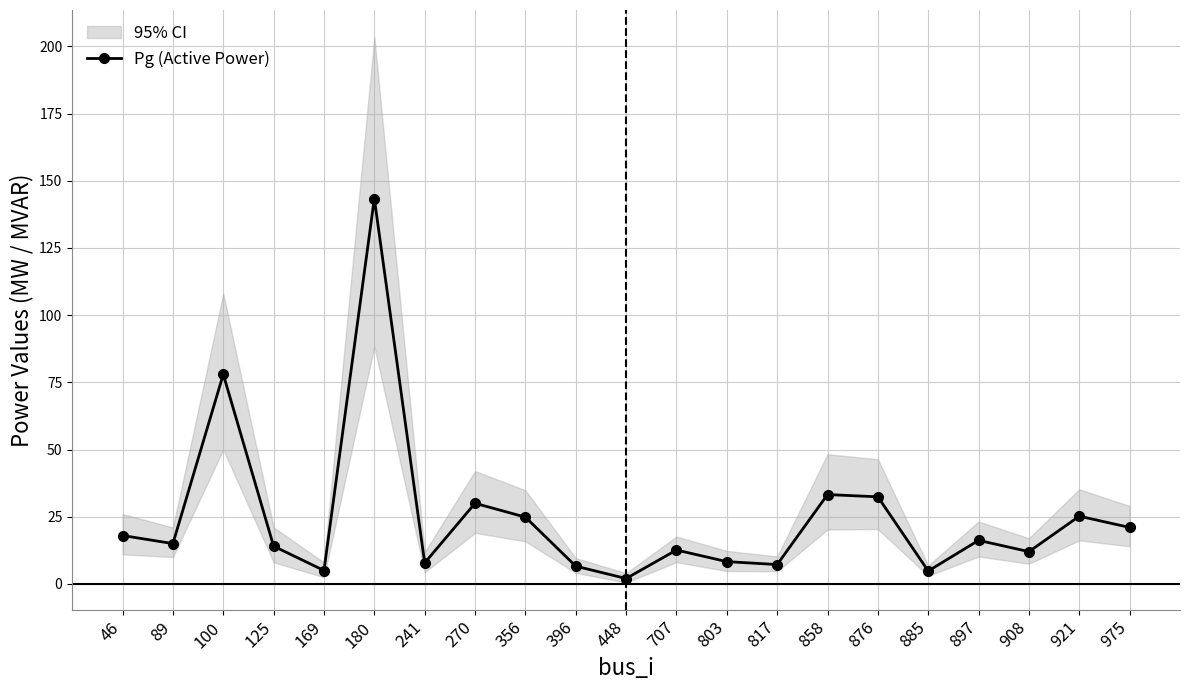

How many lines are shown in the chart?

1